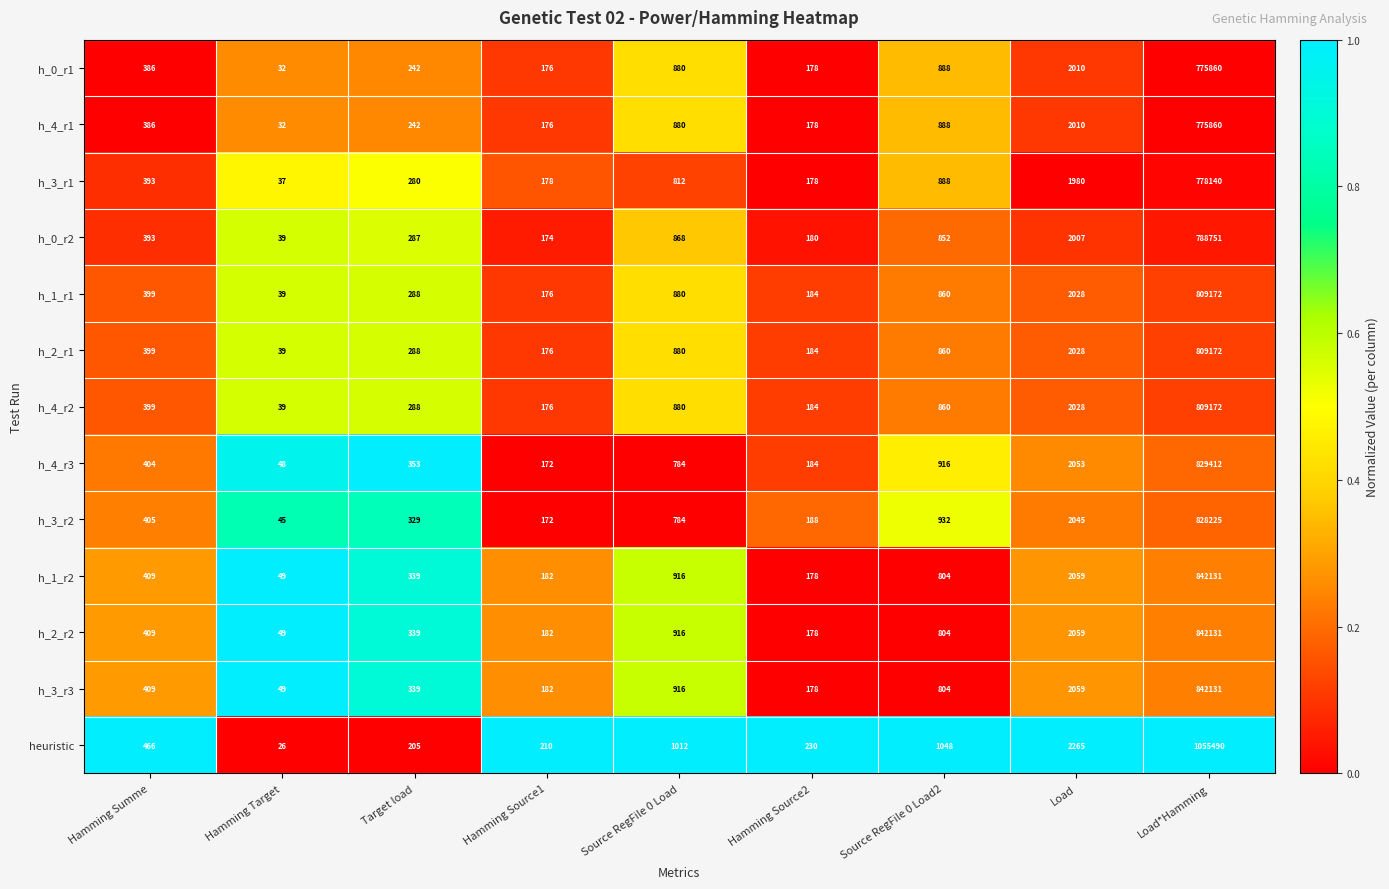

Between Hamming Target and Target load, which series saw the biggest shift?

h_4_r3